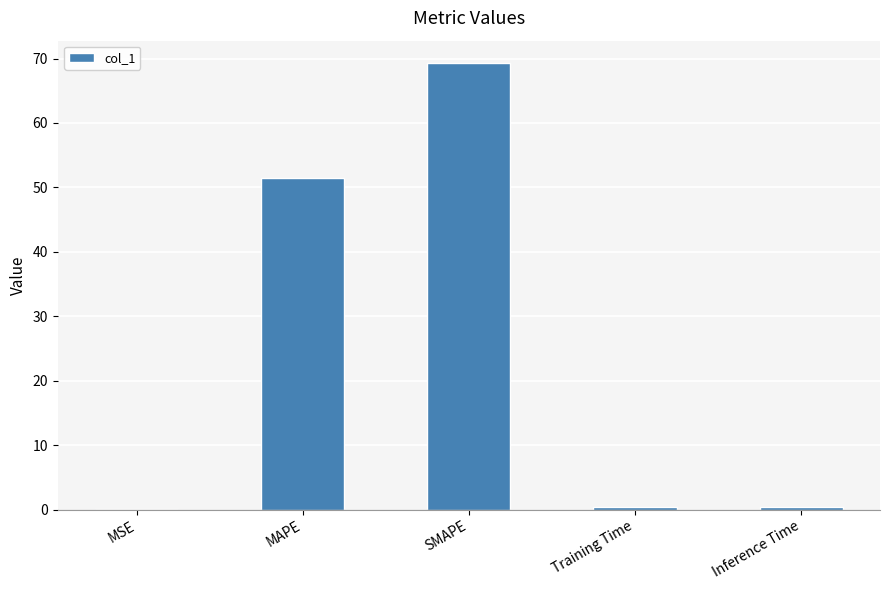

What is the greatest value displayed?

69.3